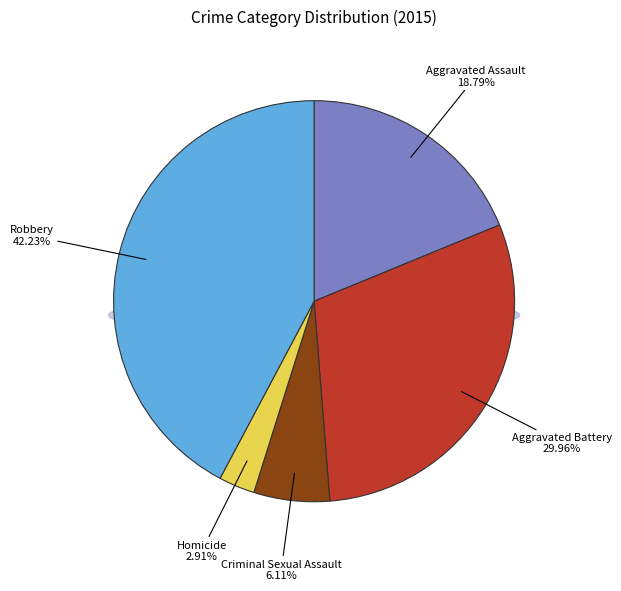

Which slice is the smallest?

Homicide